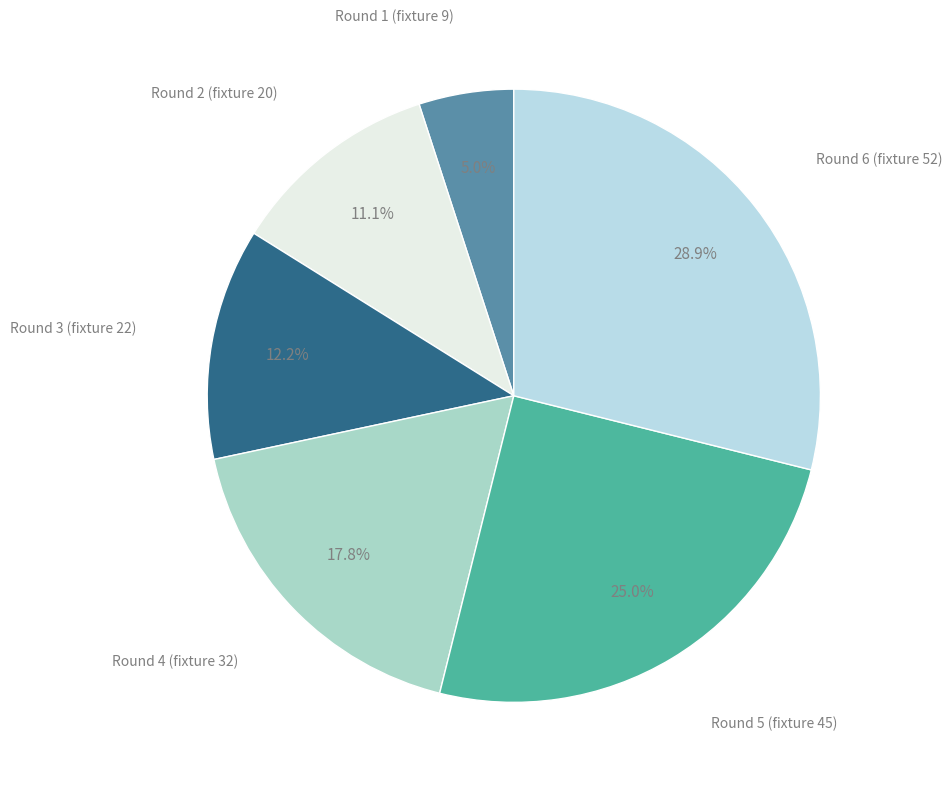

Is there any slice that represents more than half of the pie?

No